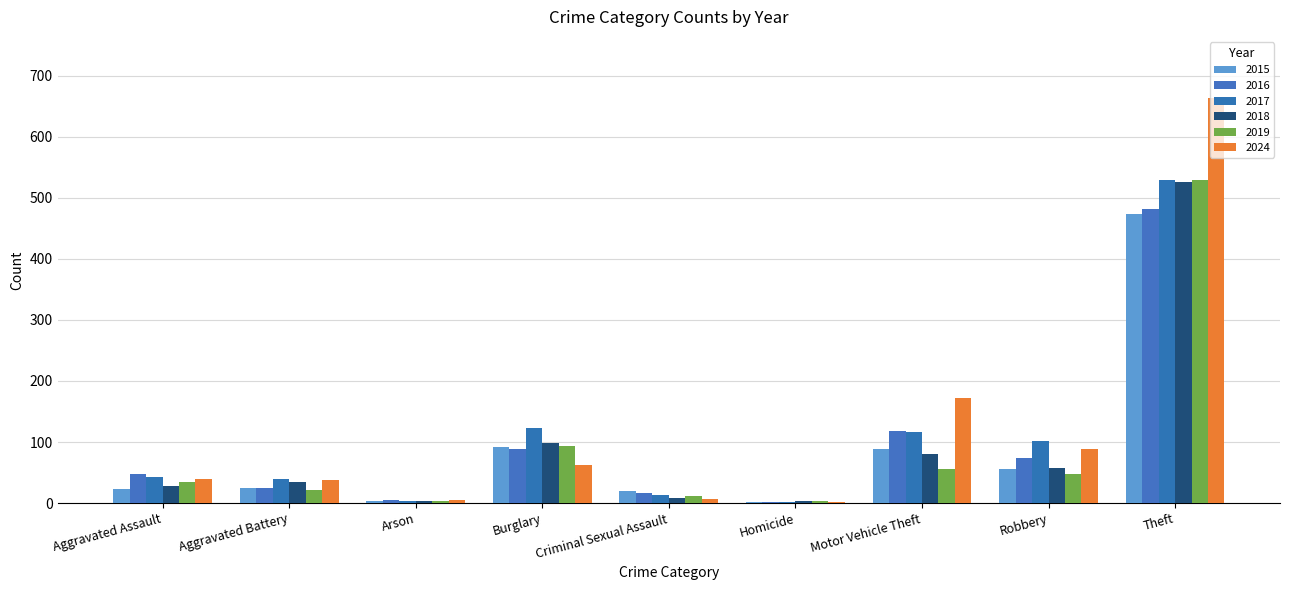

What is the minimum value for 2015?

2